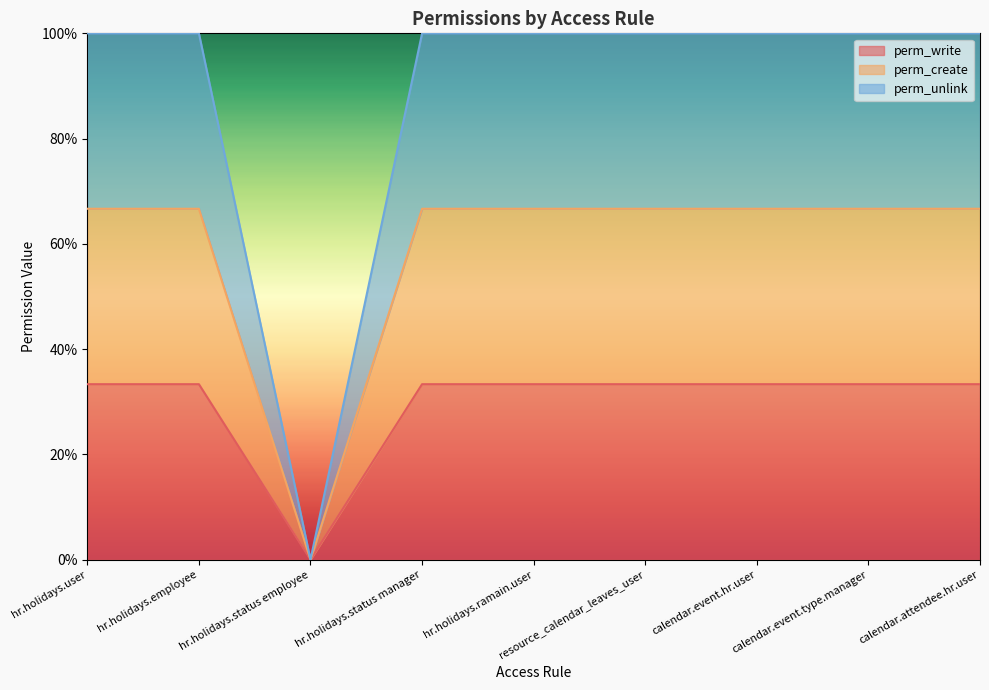

Does the chart have visible grid lines?

No